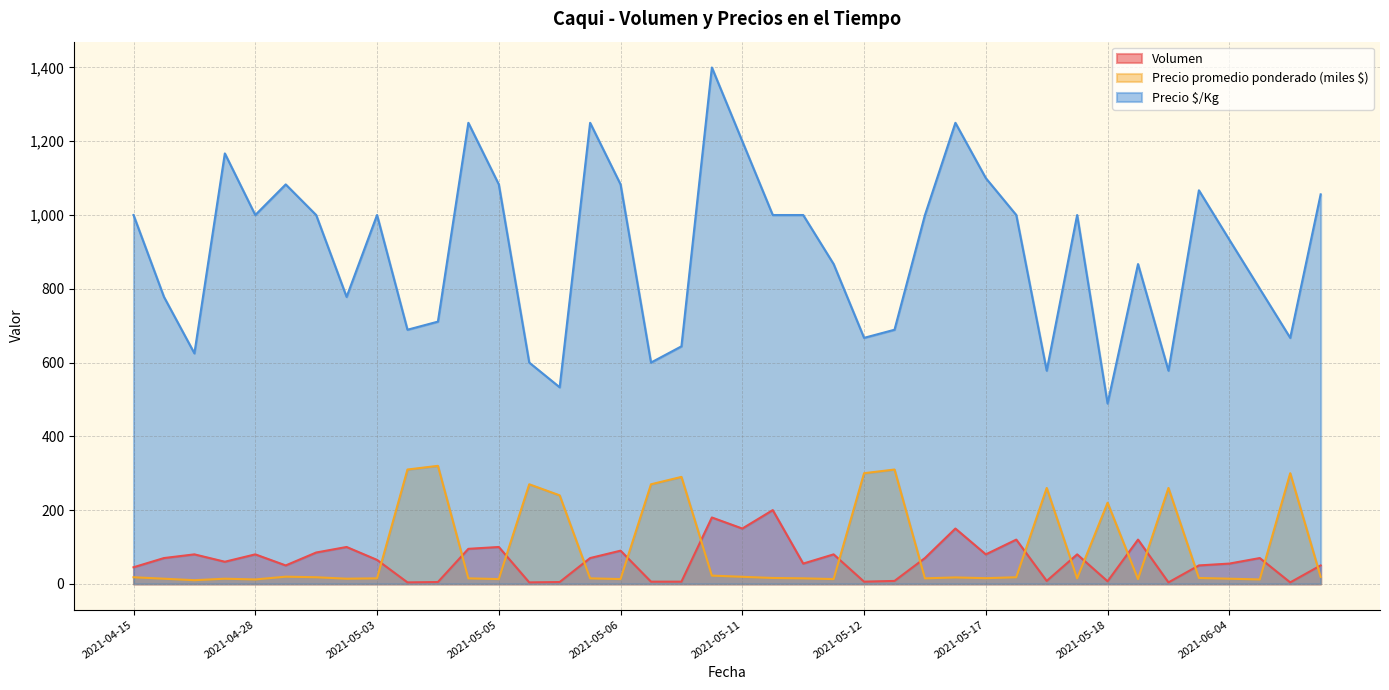

Reading left to right, extract all data points from this chart.

Volumen: 45.0	70.0	80.0	60.0	80.0	50.0	85.0	100.0	65.0	4.0	5.0	95.0	100.0	4.0	5.0	70.0	90.0	6.0	6.0	180.0	150.0	200.0	55.0	80.0	6.0	8.0	70.0	150.0	80.0	120.0	8.0	80.0	7.0	120.0	4.0	50.0	55.0	70.0	4.0	50.0
Precio promedio ponderado: 18.0	14.0	10.0	14.0	12.0	19.5	18.0	14.0	15.0	310.0	320.0	15.0	13.0	270.0	240.0	15.0	13.0	270.0	290.0	22.4	19.2	16.0	15.0	13.0	300.0	310.0	15.0	17.5	15.4	18.0	260.0	15.0	220.0	13.0	260.0	16.0	14.0	12.0	300.0	19.0
Precio $/Kg: 1000.0	778.0	625.0	1167.0	1000.0	1083.0	1000.0	778.0	1000.0	689.0	711.0	1250.0	1083.0	600.0	533.0	1250.0	1083.0	600.0	644.0	1400.0	1200.0	1000.0	1000.0	867.0	667.0	689.0	1000.0	1250.0	1100.0	1000.0	578.0	1000.0	489.0	867.0	578.0	1067.0	933.0	800.0	667.0	1056.0